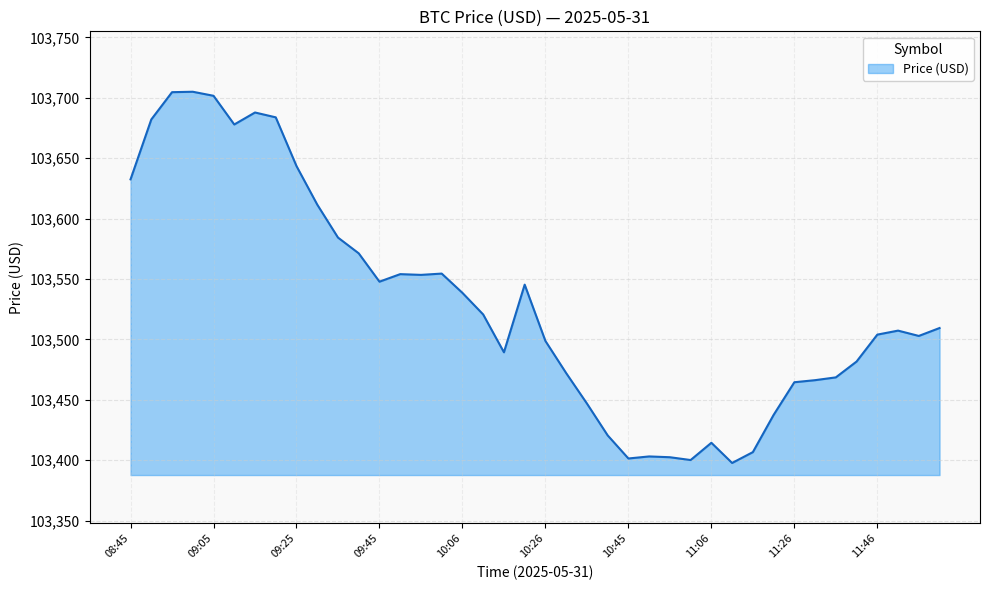

What is the minimum value shown in the chart?

103397.7